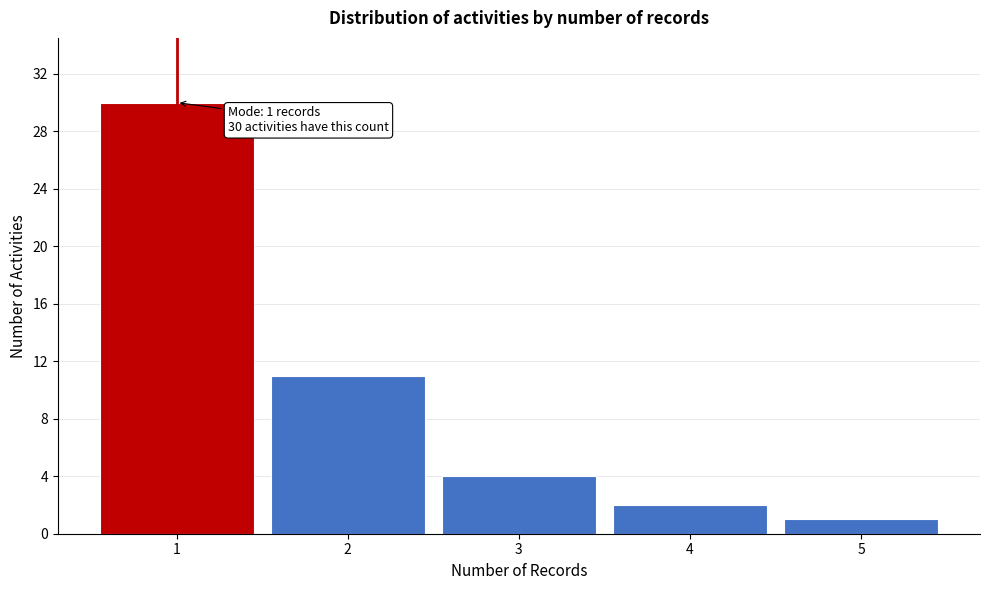

Reading right to left, extract all data points from this chart.

1	2	4	11	30